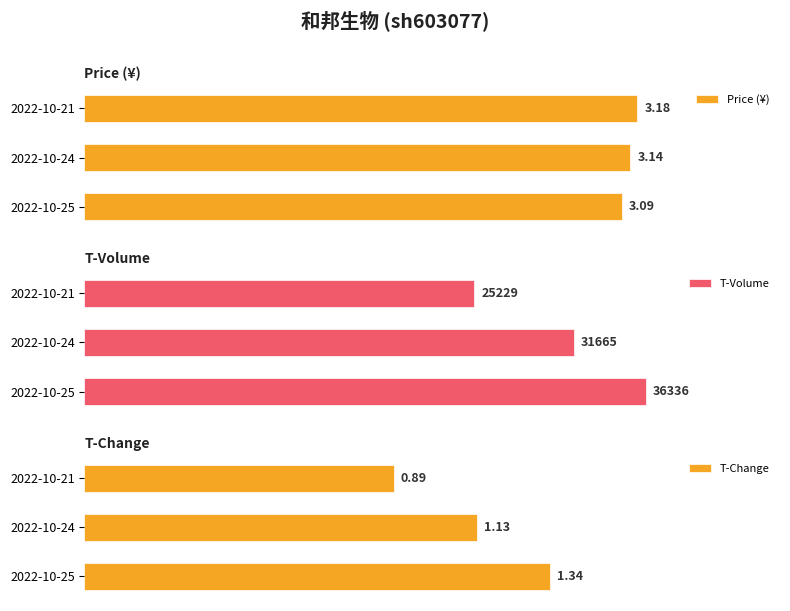

Reading left to right, transcribe all the data shown in this chart.

Price (¥): 3.1	3.1	3.2
T-Volume: 36336.0	31665.0	25229.0
T-Change: 1.3	1.1	0.9